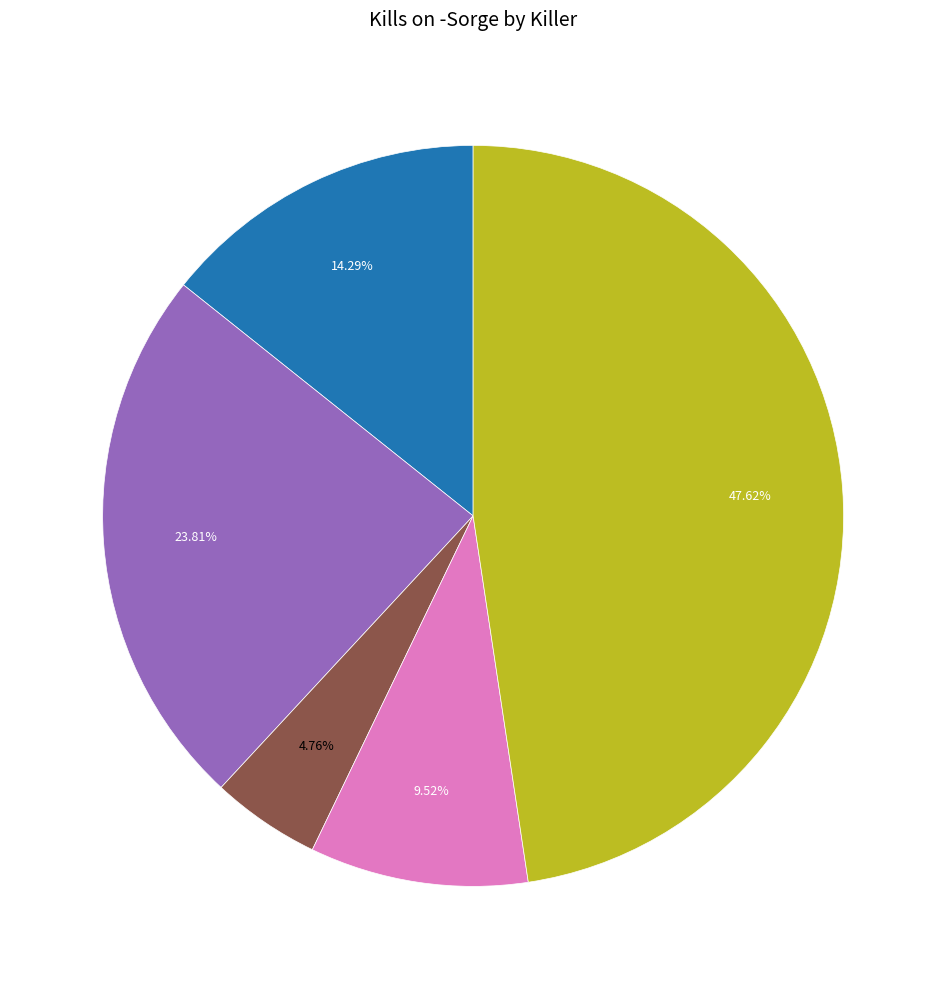

Does any single category account for the majority?

No